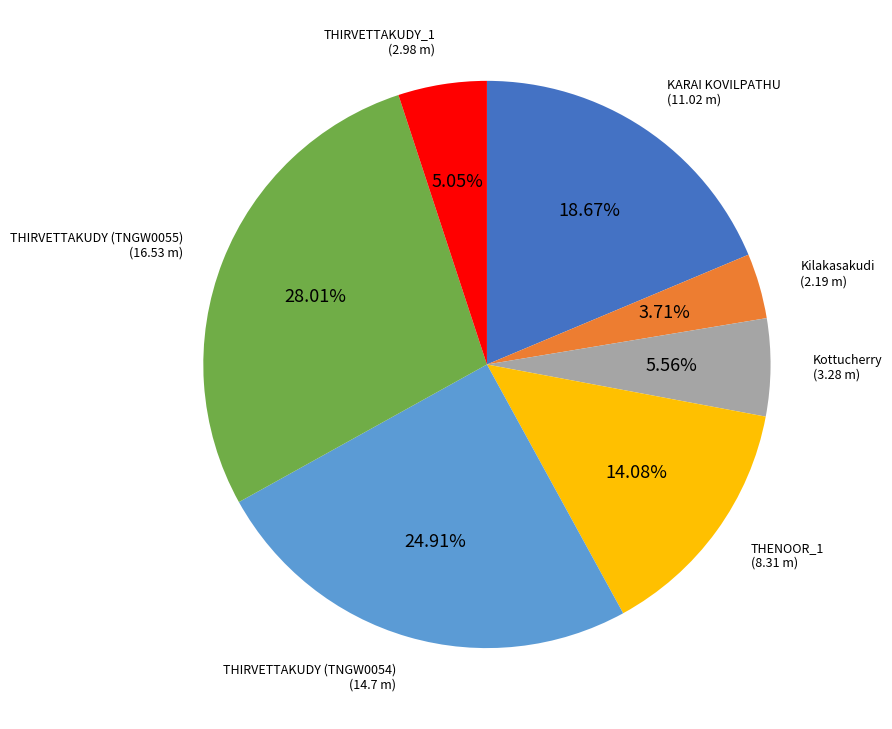

Does any single category account for the majority?

No